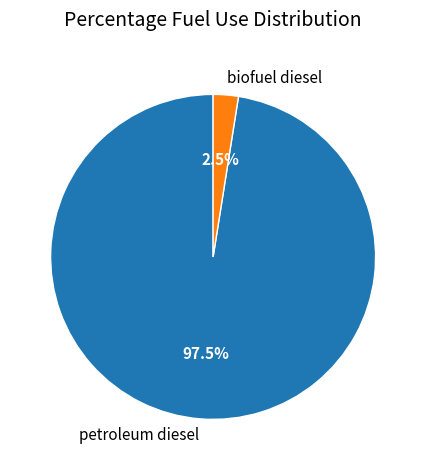

Which slice is the smallest?

biofuel diesel